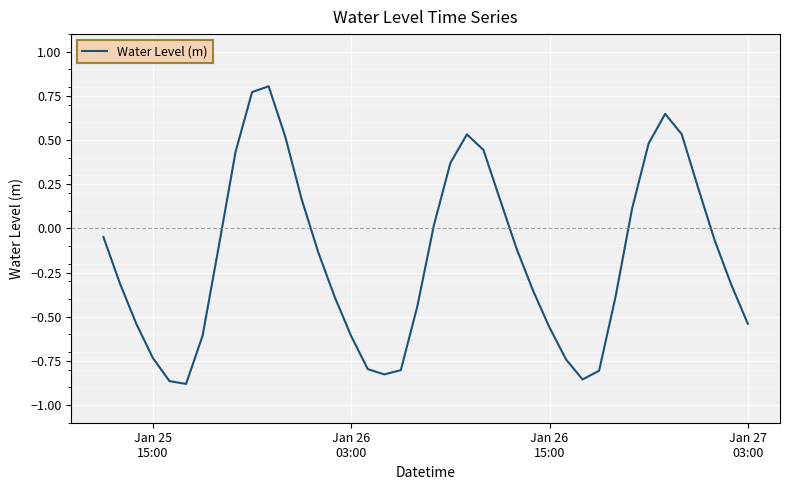

What is the difference between the maximum and minimum values?

1.7